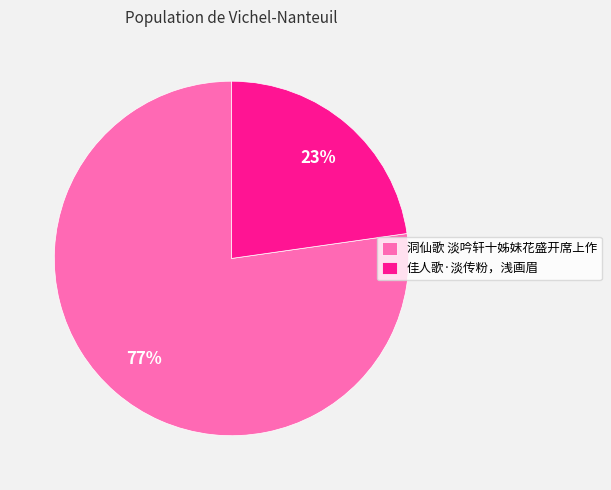

Do 洞仙歌 淡吟轩十姊妹花盛开席上作 and 佳人歌·淡传粉，浅画眉 together represent more than half of the pie?

Yes